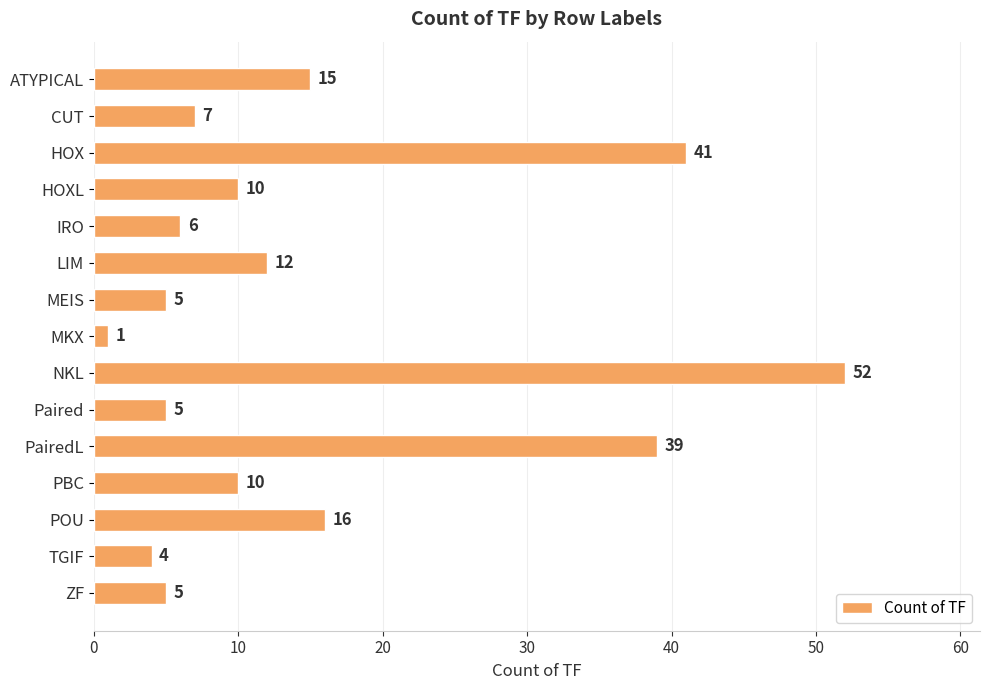

How many categories are shown in the chart?

15